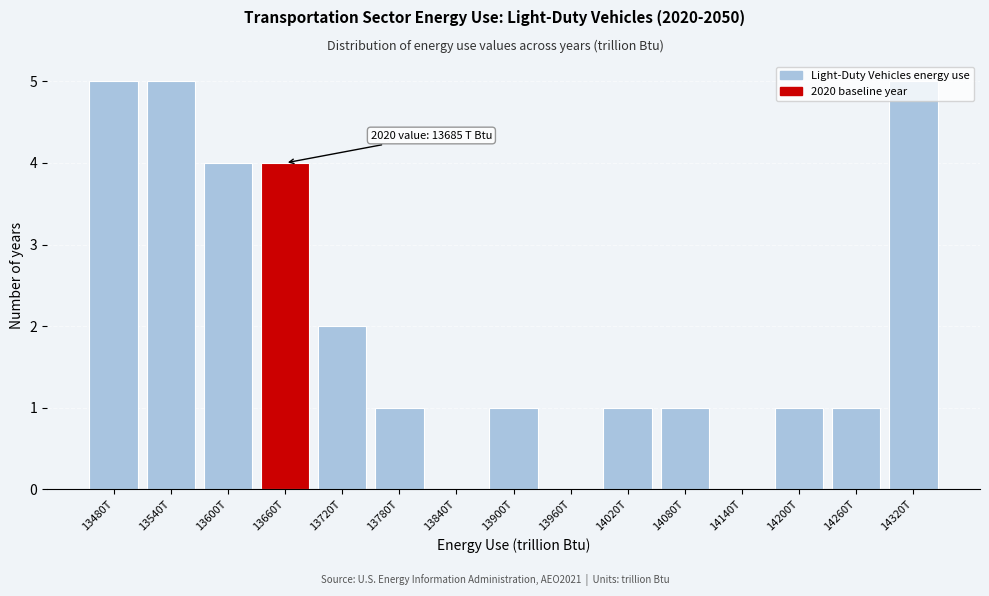

Which has a higher value, 13900T or 13540T?

13540T